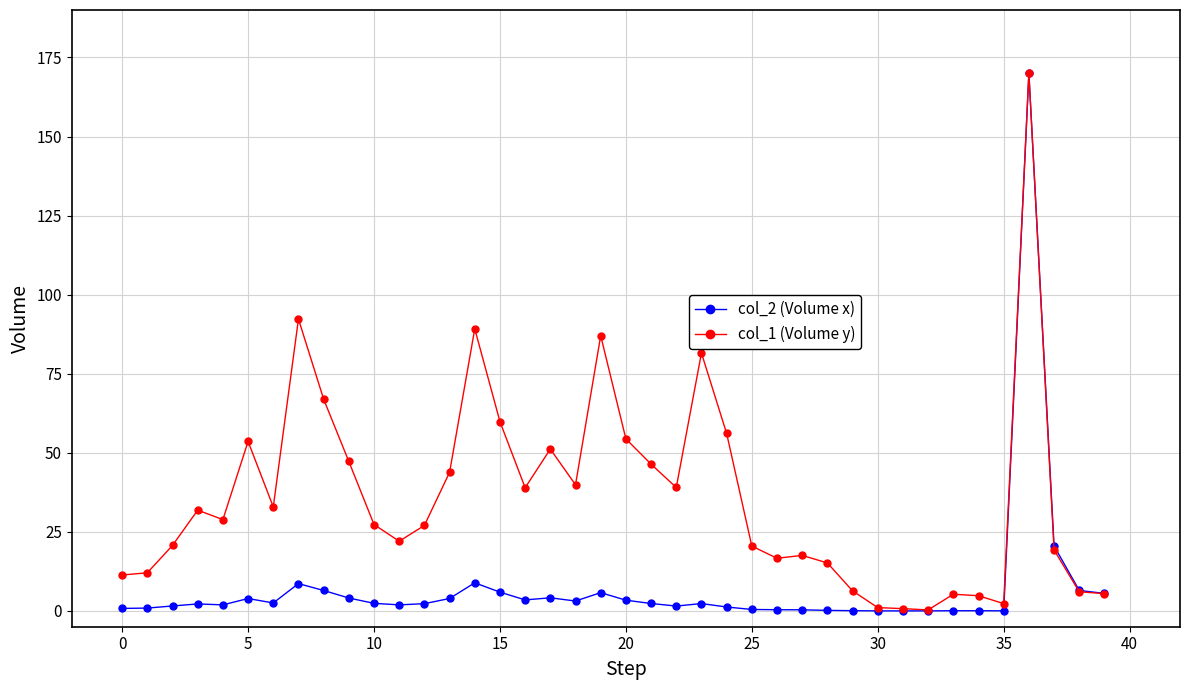

Rank the series by their average value, from lowest to highest.

col_2 (Volume x), col_1 (Volume y)